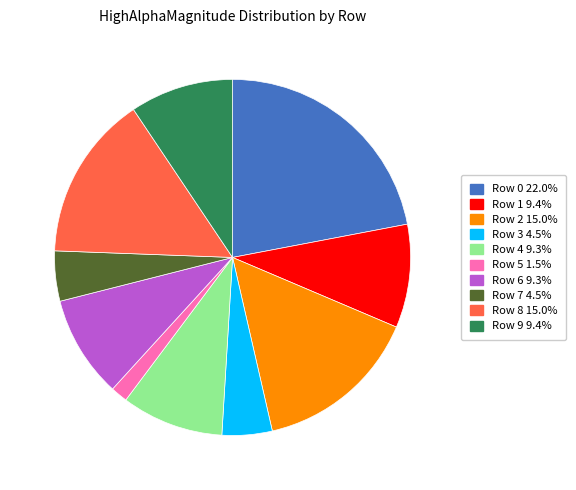

Is Row 9 the majority of the pie?

No